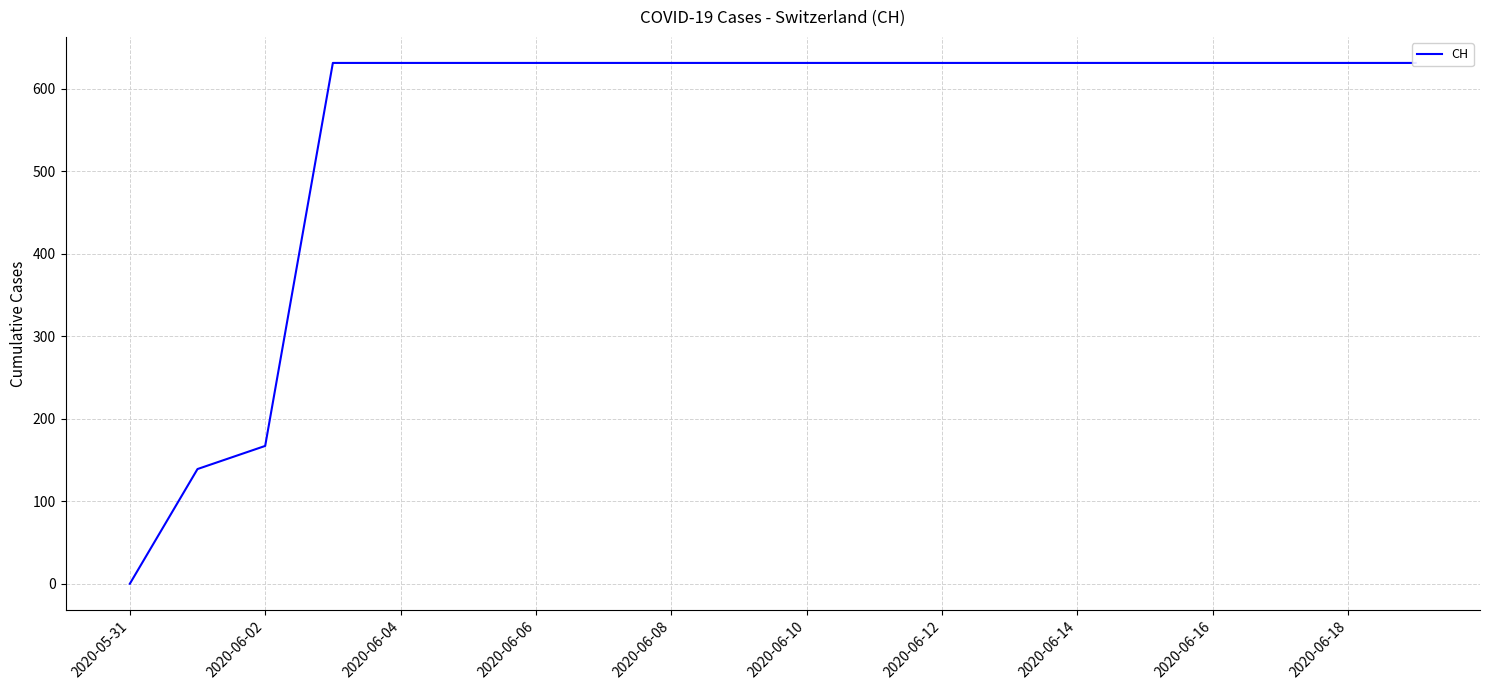

How many data points are less than 631?

3